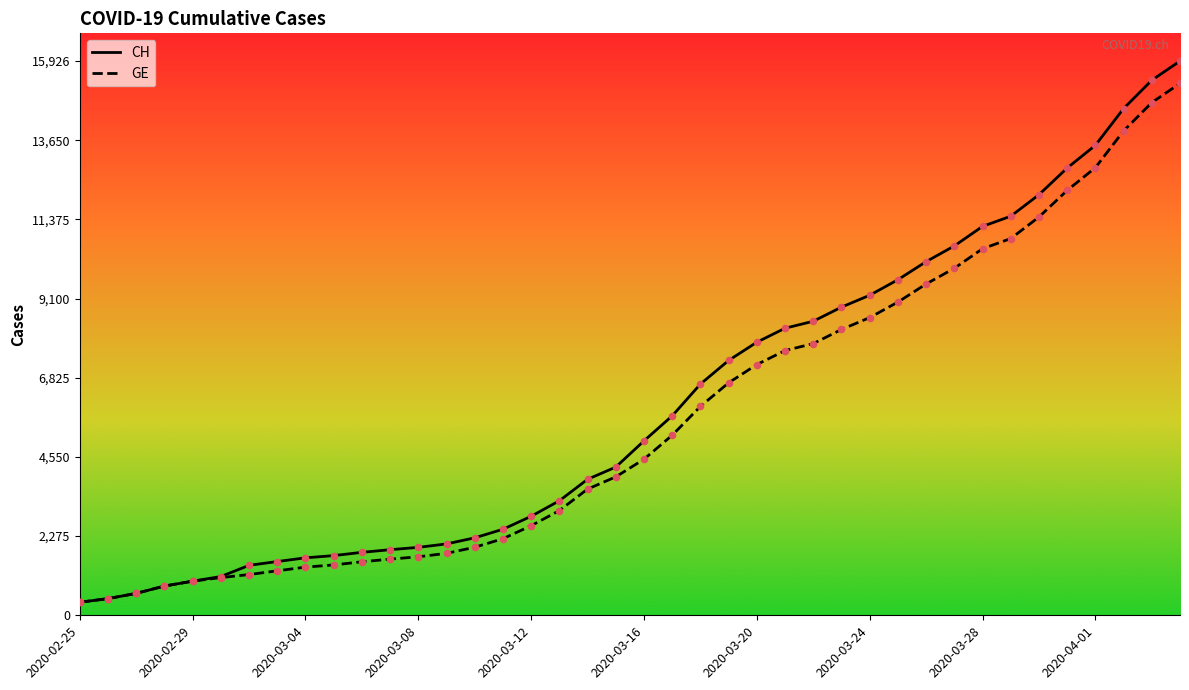

Which series has the largest Y range (max minus min)?

CH